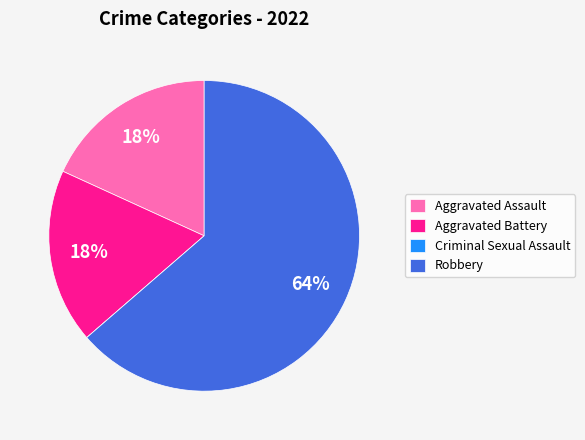

Is the sum of Aggravated Battery and Aggravated Assault greater than half?

No